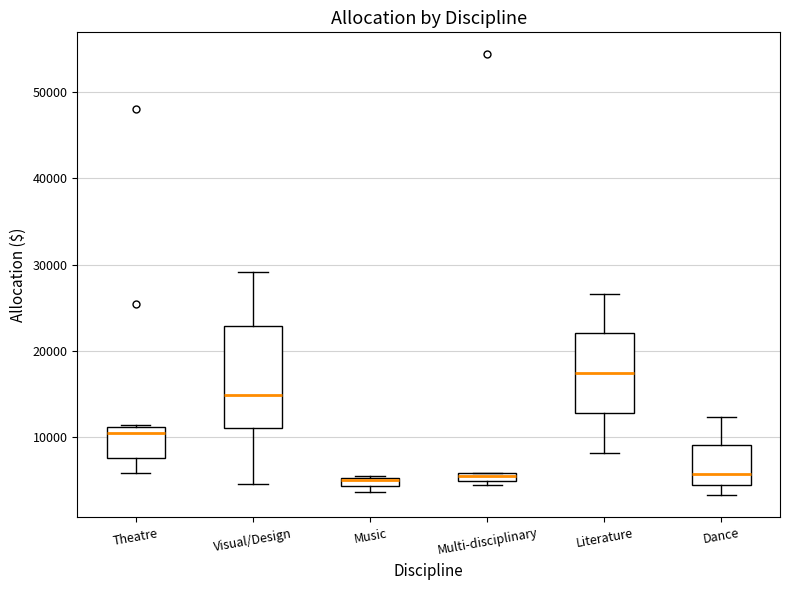

Where is the lower edge of the box for Music on the y-axis? The values are not printed on the chart, so give them approximately, as read against the axis.

4000